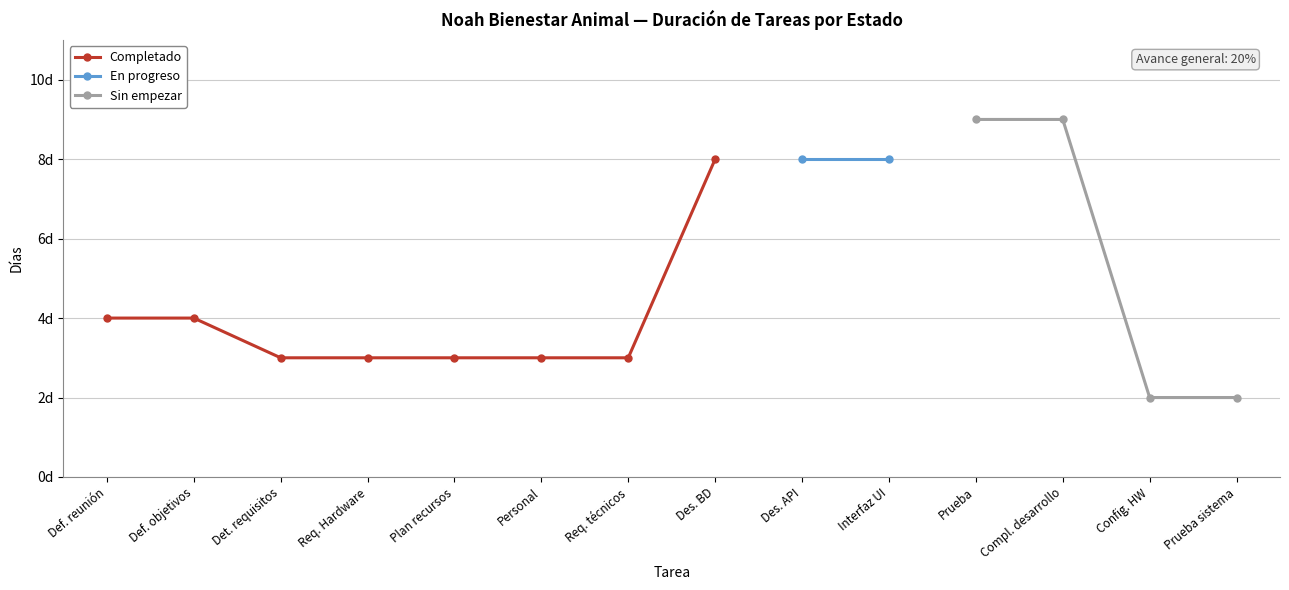

True or false: Completado and Sin empezar cross at least once.

False